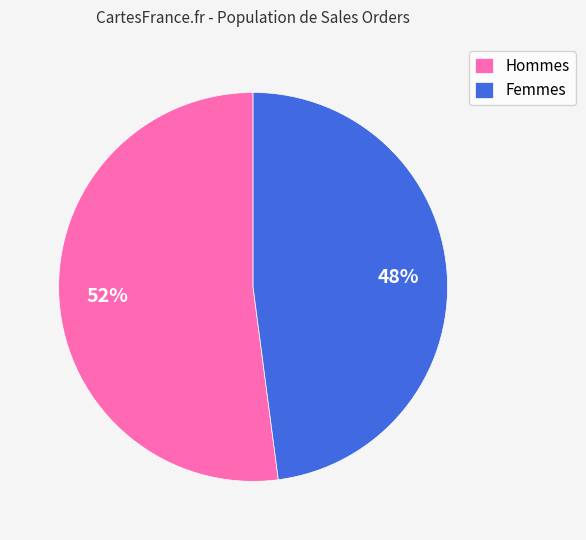

True or false: Hommes accounts for 60% of the total.

False